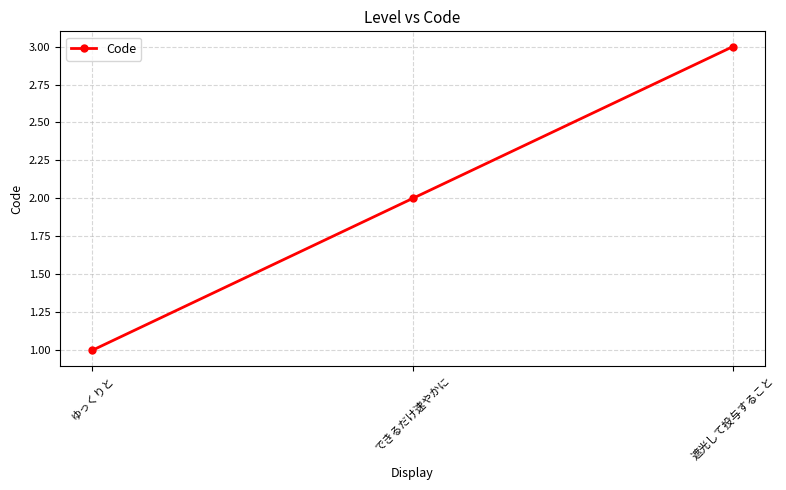

The value at ゆっくりと is 1. True or false?

True